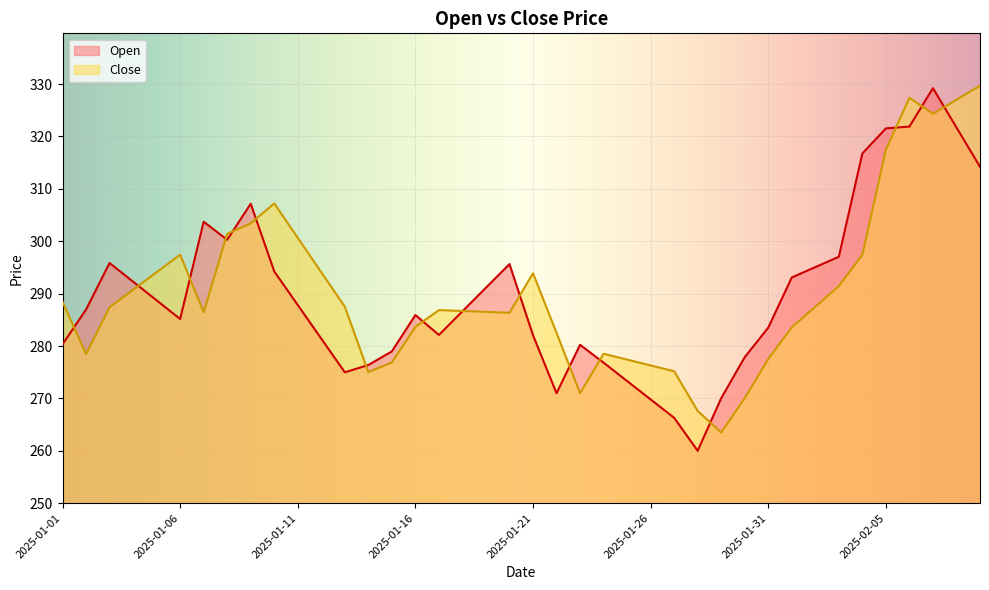

At which category does Open reach its first local peak?

2025-01-03